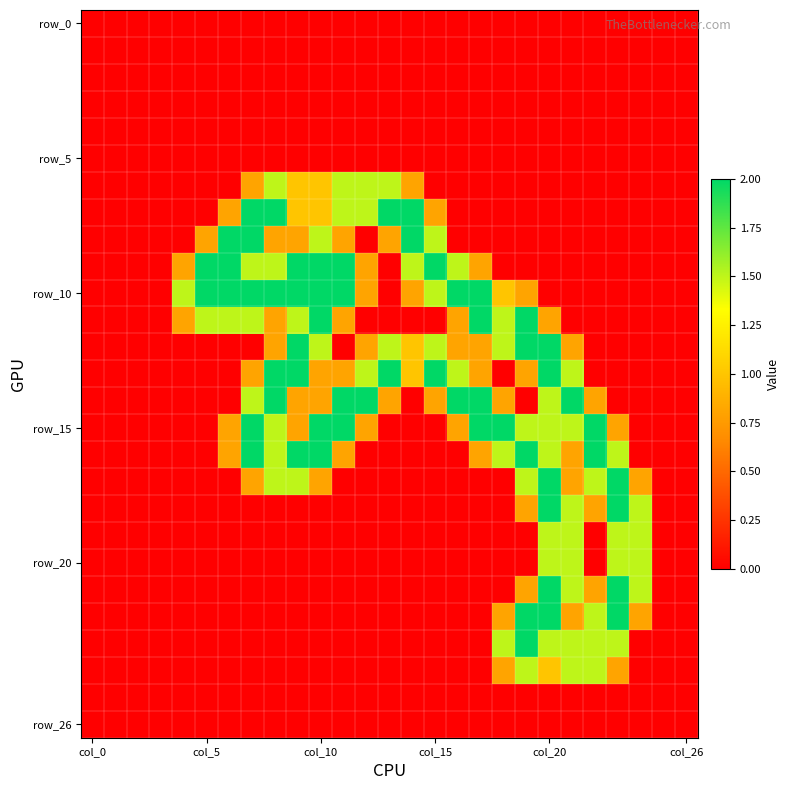

At how many categories does at least one series exceed 0?

21